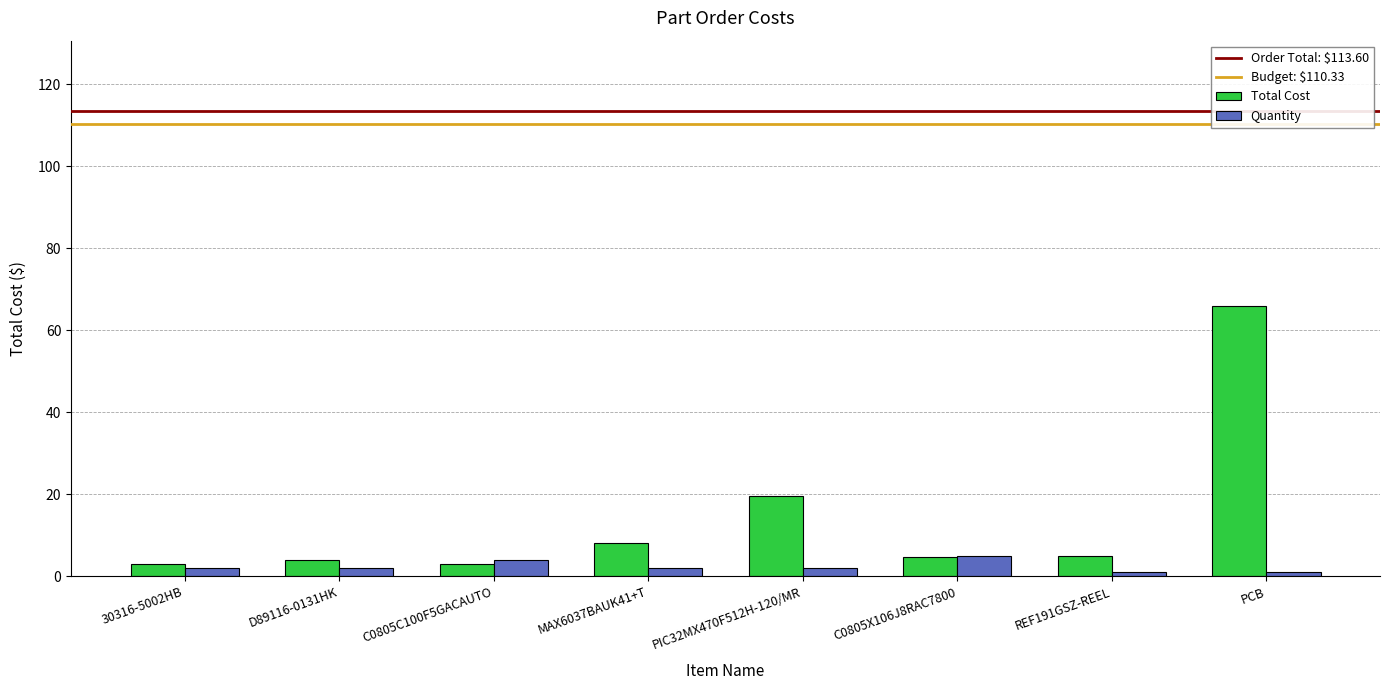

Which series has the largest total across all categories?

Total Cost